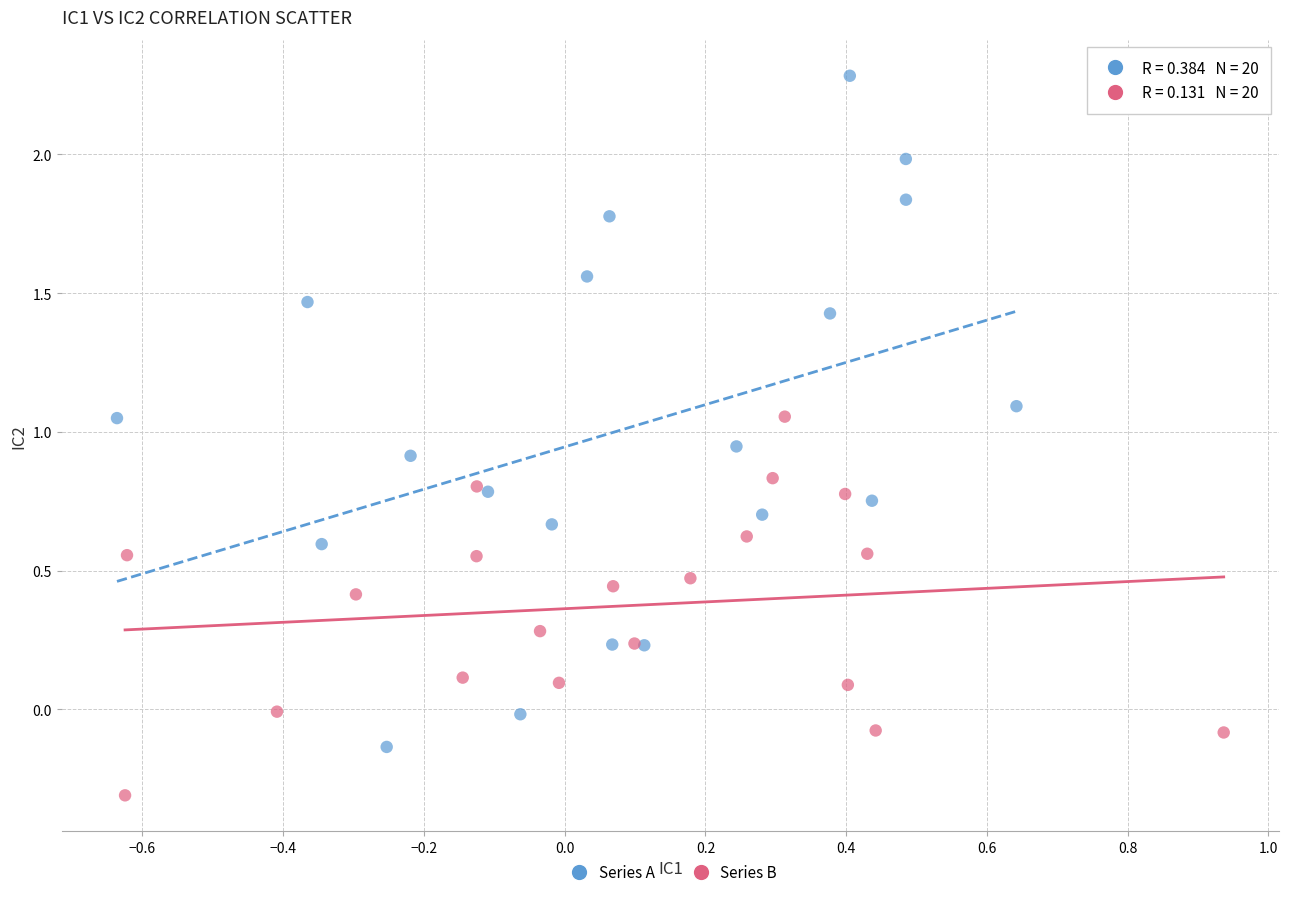

What are all the series names shown in the legend?

Series A, Series B